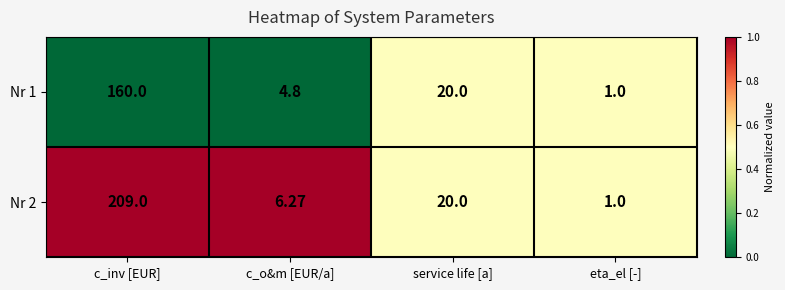

List the labels in order of Nr 2 value, smallest first.

eta_el [-], c_o&m [EUR/a], service life [a], c_inv [EUR]